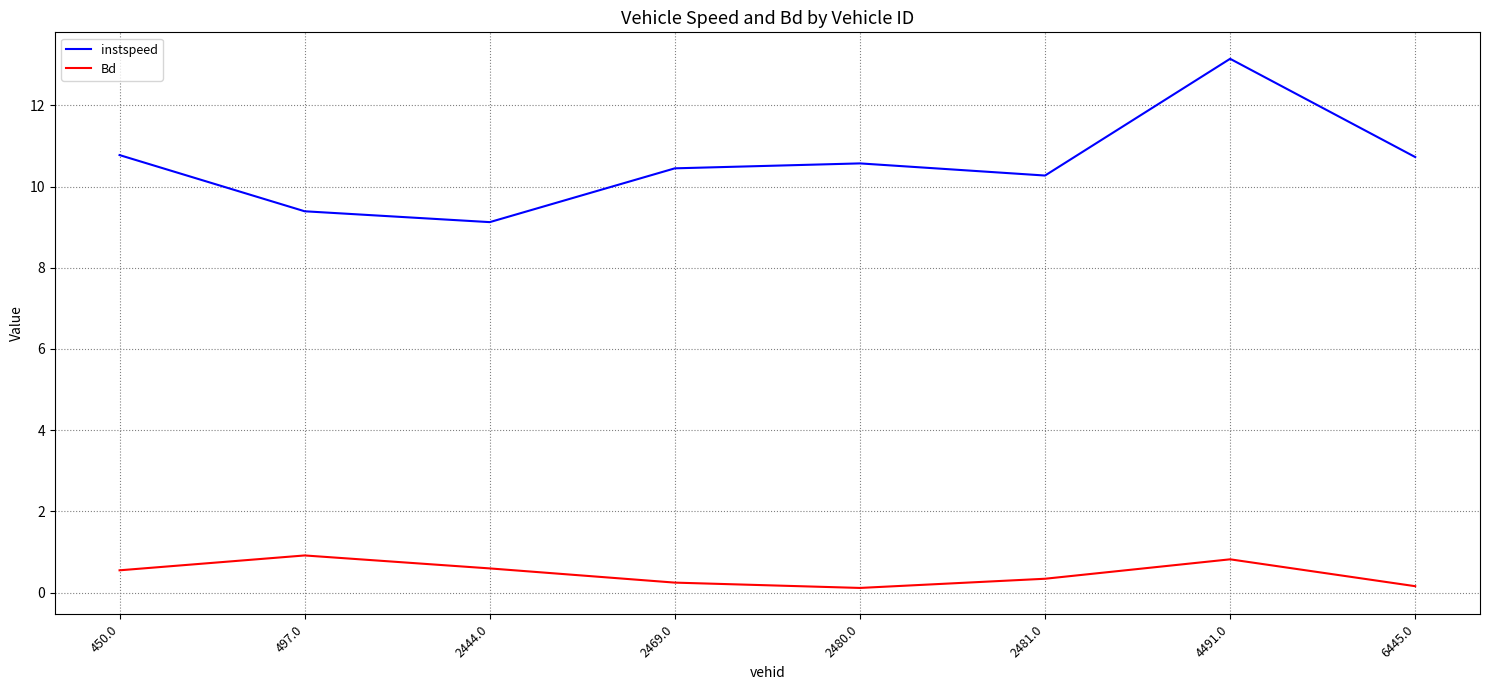

Is the value of instspeed at 497.0 greater than the value of Bd at 2469.0?

Yes